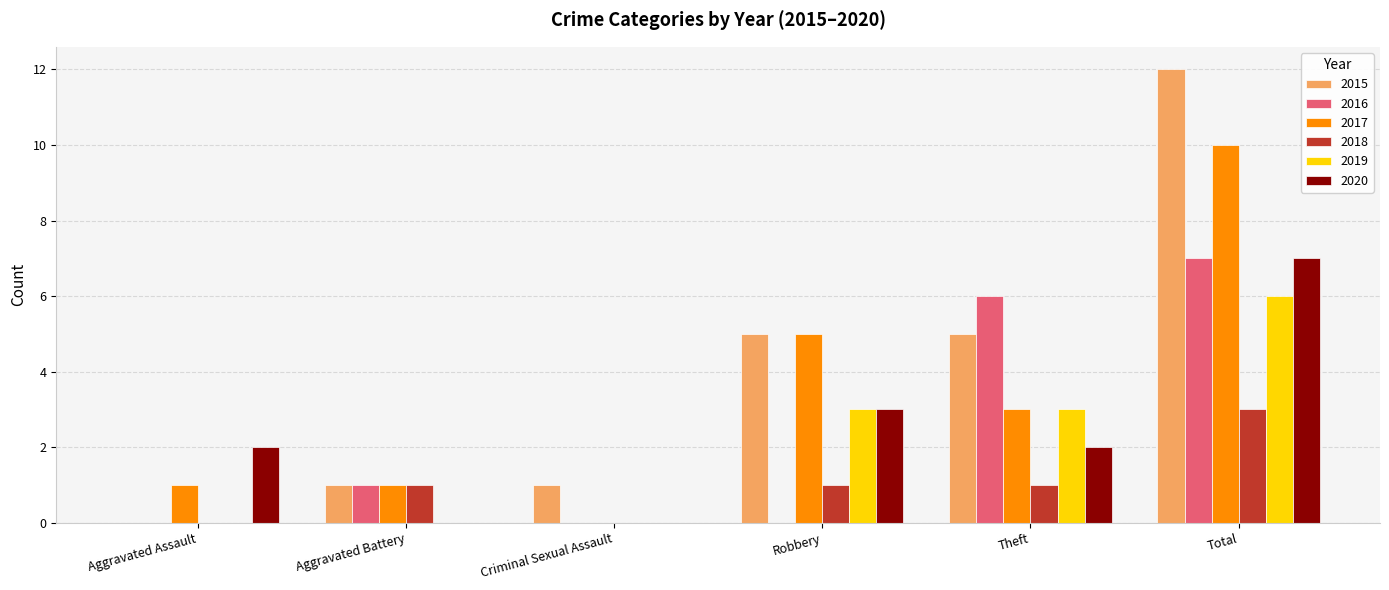

How many 2020 values are between 0 and 3?

5